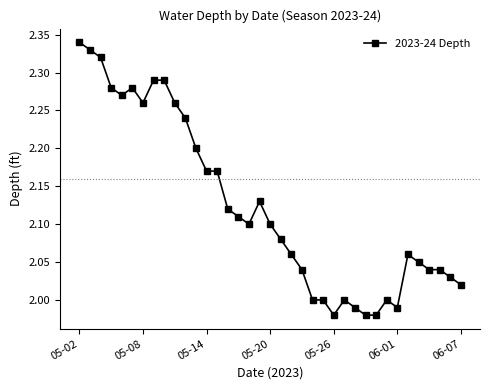

What is the sum of all values?

78.6